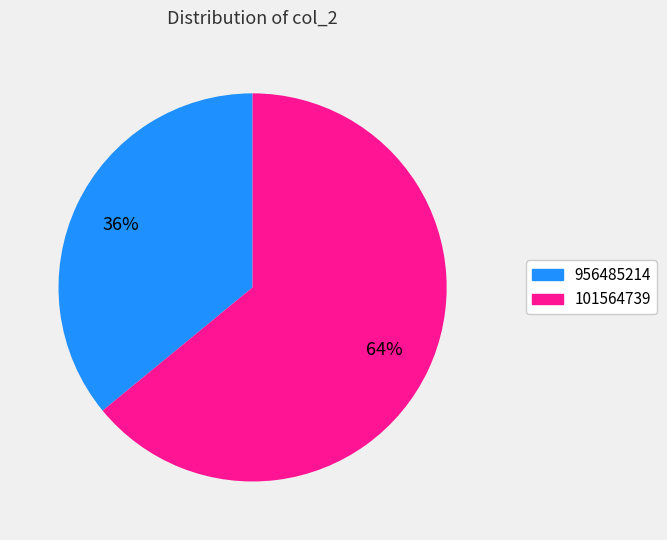

Count the number of slices in the pie.

2